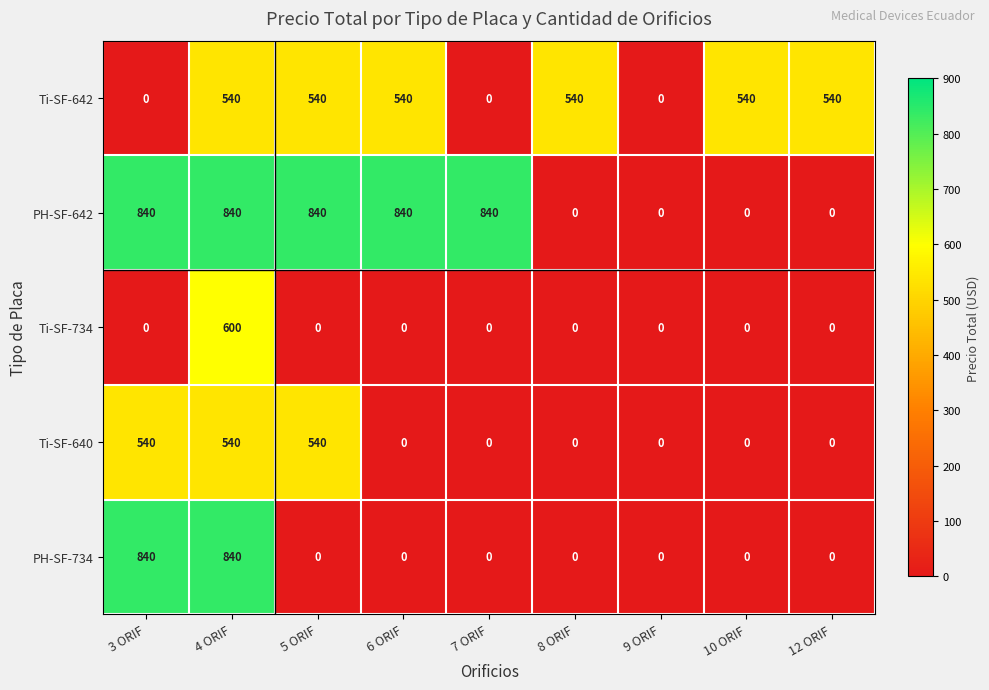

How many data points in Ti-SF-642 are less than 540?

3